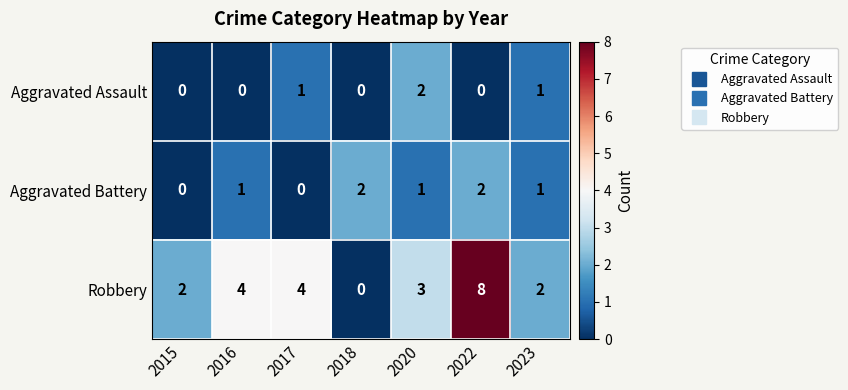

The value of Robbery at 2016 is 6. True or false?

False